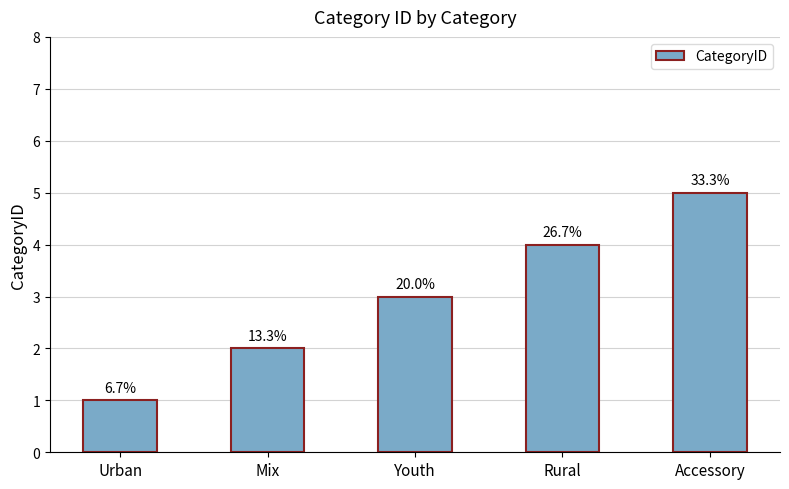

What is the difference between the values at Accessory and Urban?

4